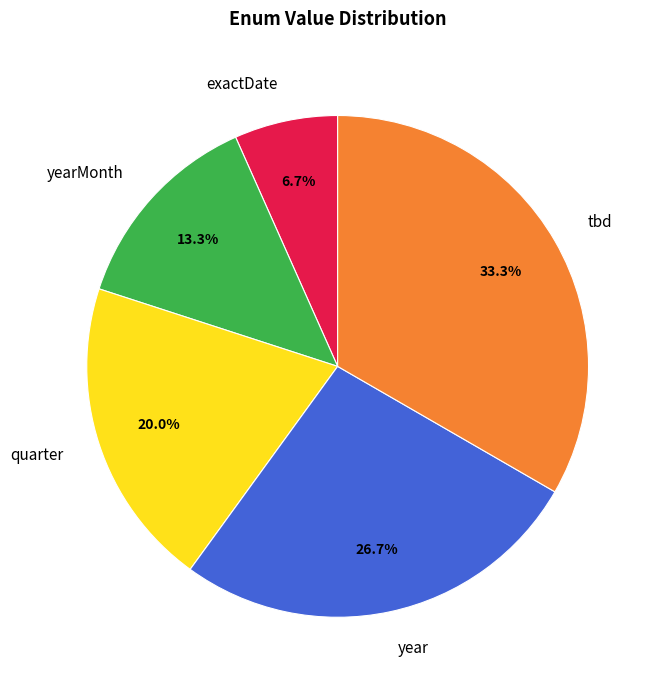

Which category has the smallest portion of the pie?

exactDate